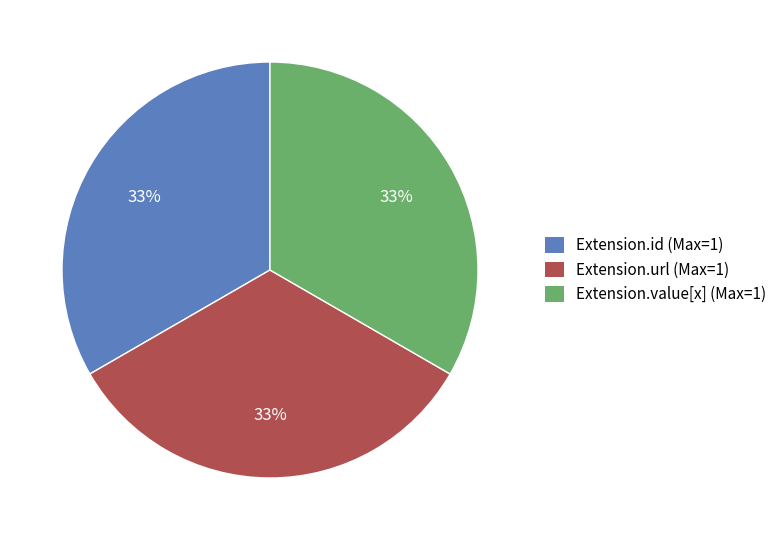

To the nearest percent, what is the average slice percentage?

33%